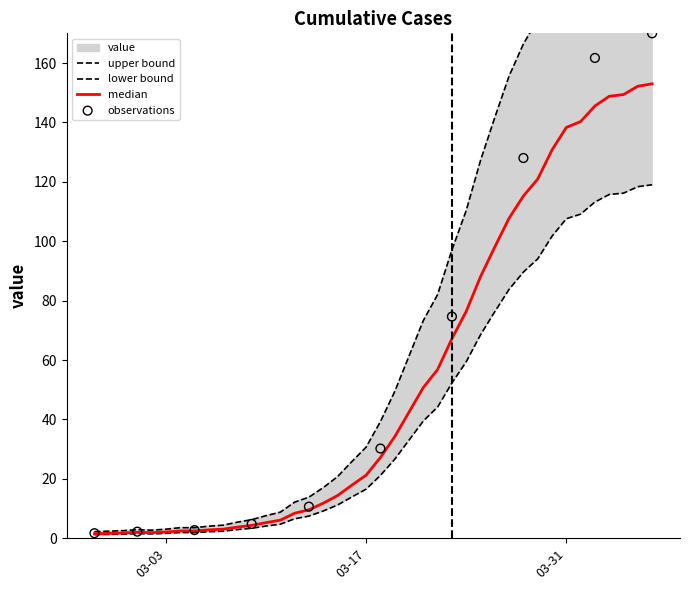

What is the change in value from 2020-03-11 to 2020-04-05?

+211.1